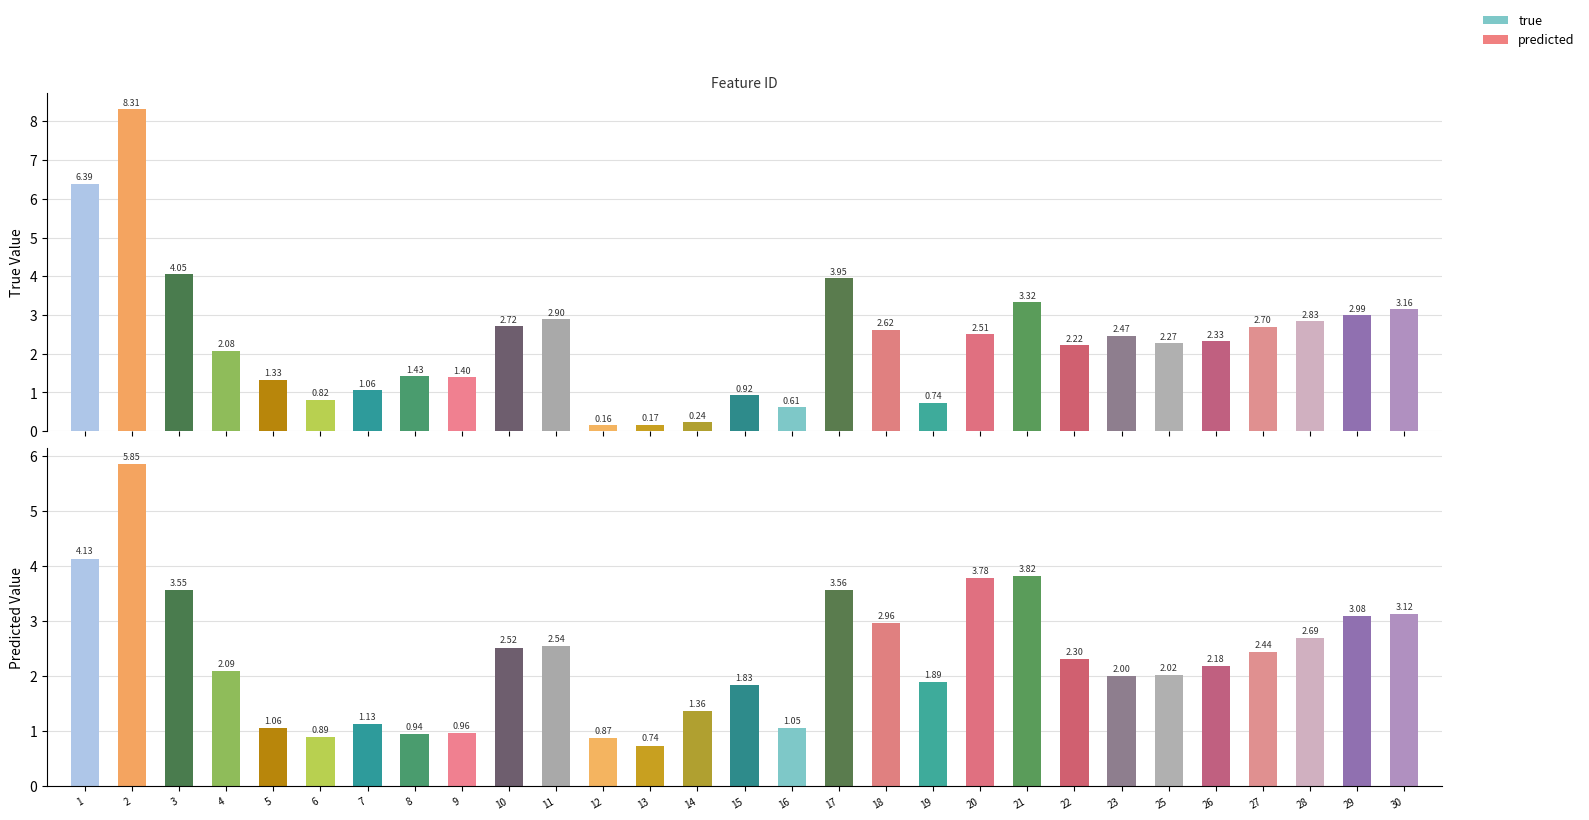

Is the value of true at 15 greater than the value of predicted at 26?

No